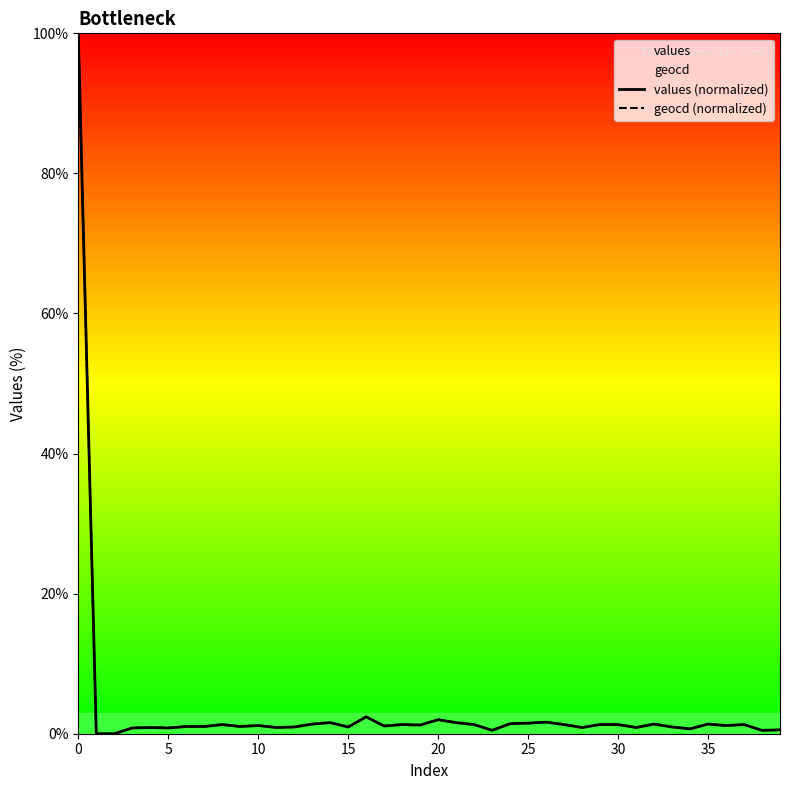

True or false: values (normalized) has a value of 1.2 at 10.

True